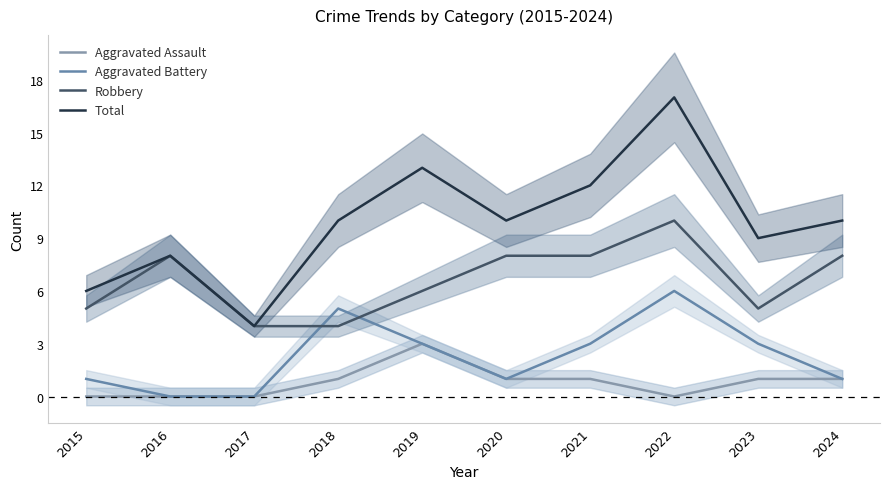

What is the difference between the maximum and minimum values in the Aggravated Assault series?

3